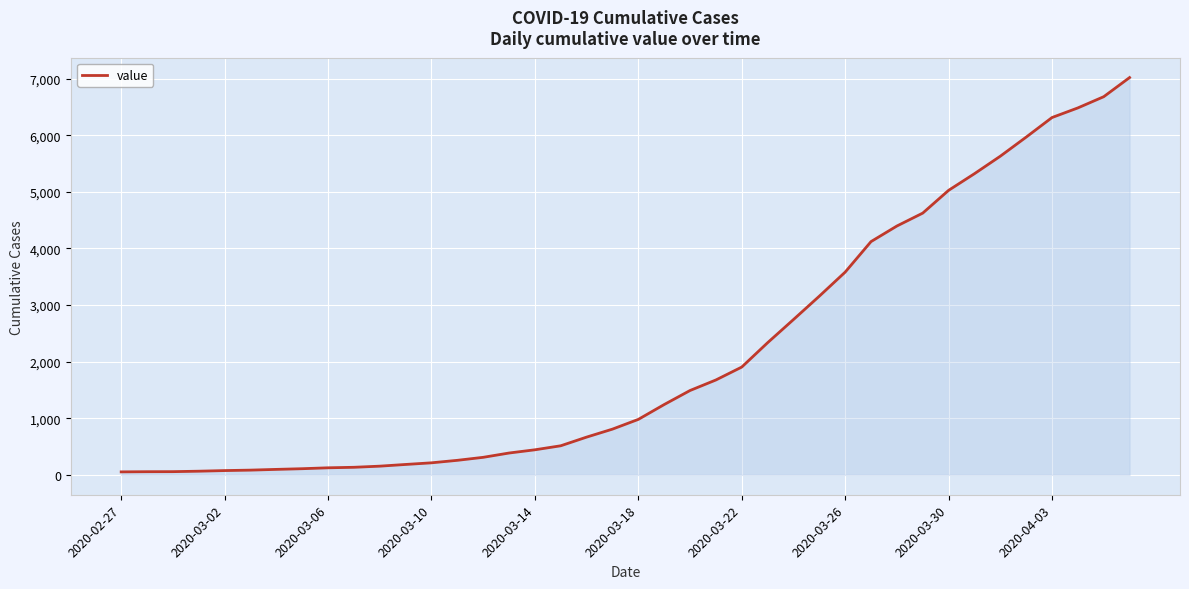

What is the maximum value shown in the chart?

7017